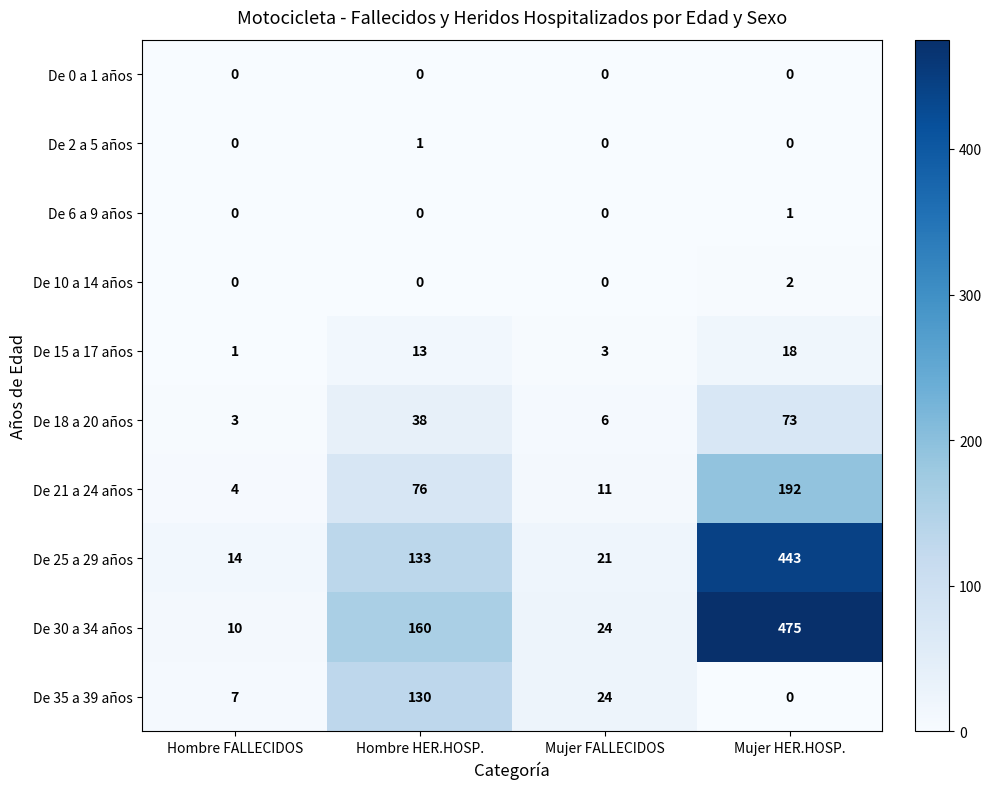

How many values in De 2 a 5 años are above zero?

1